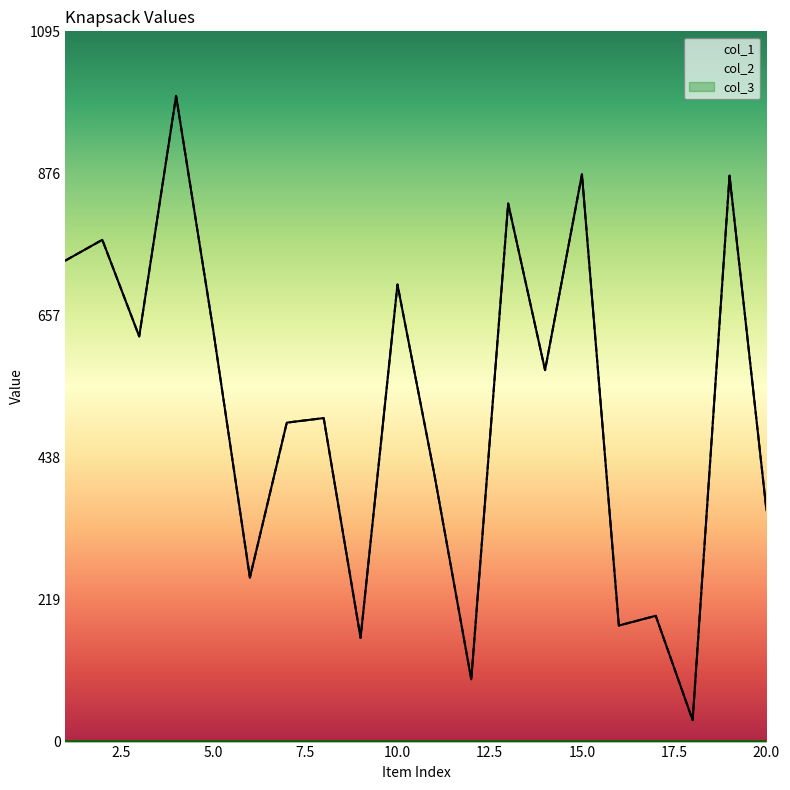

Which category has the lowest value across all series?

18